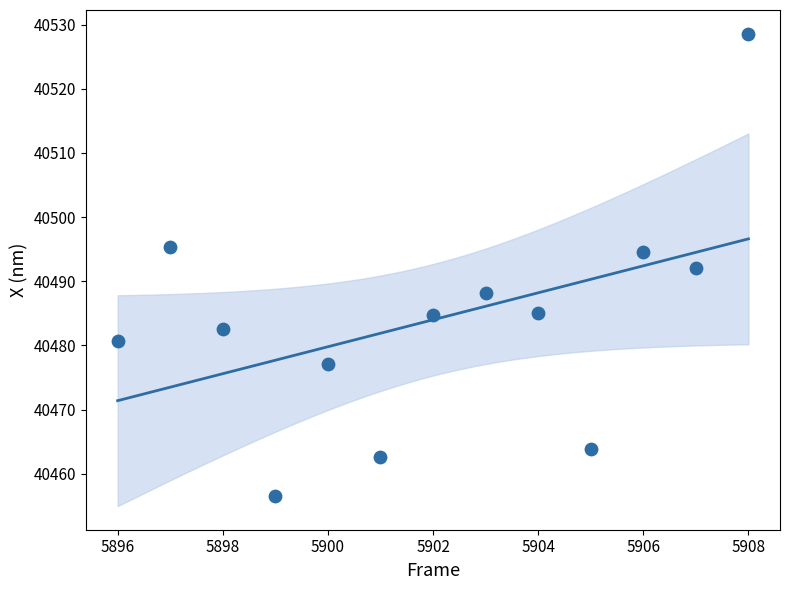

What is the range of Y values (max minus min)?

72.1